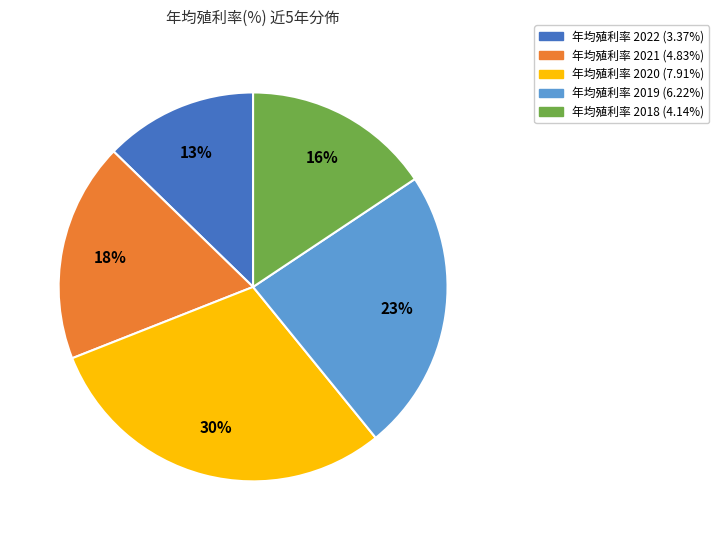

To the nearest percent, what is the difference between the largest and smallest slice percentages?

17%